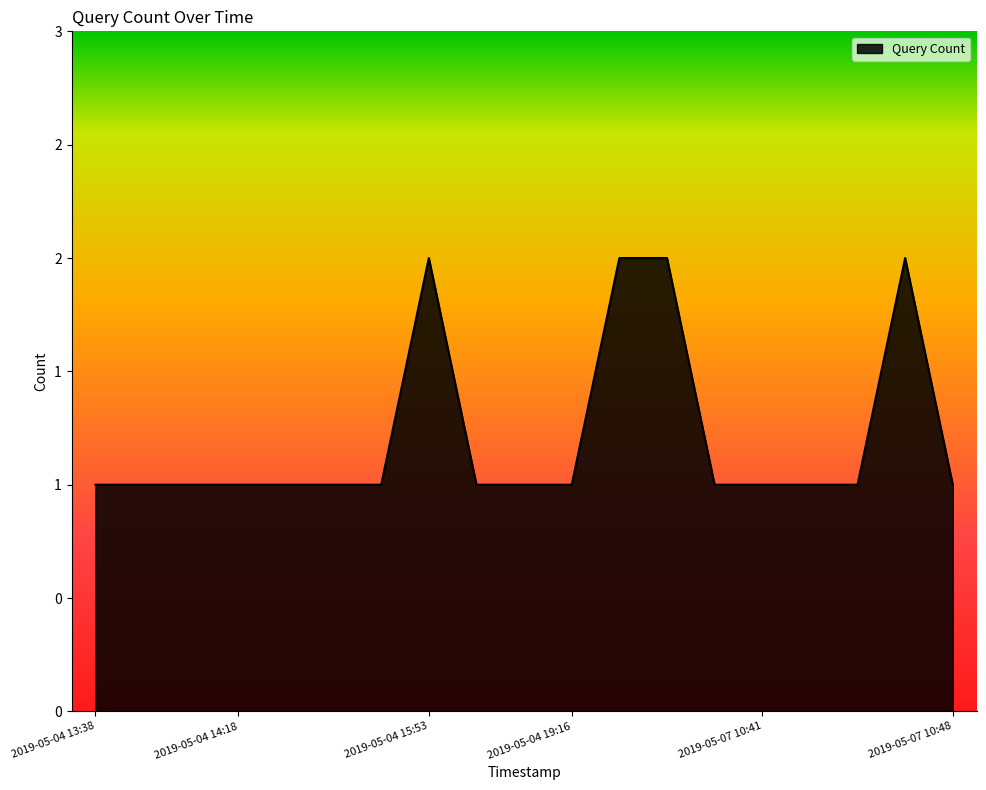

Does the chart have visible grid lines?

No